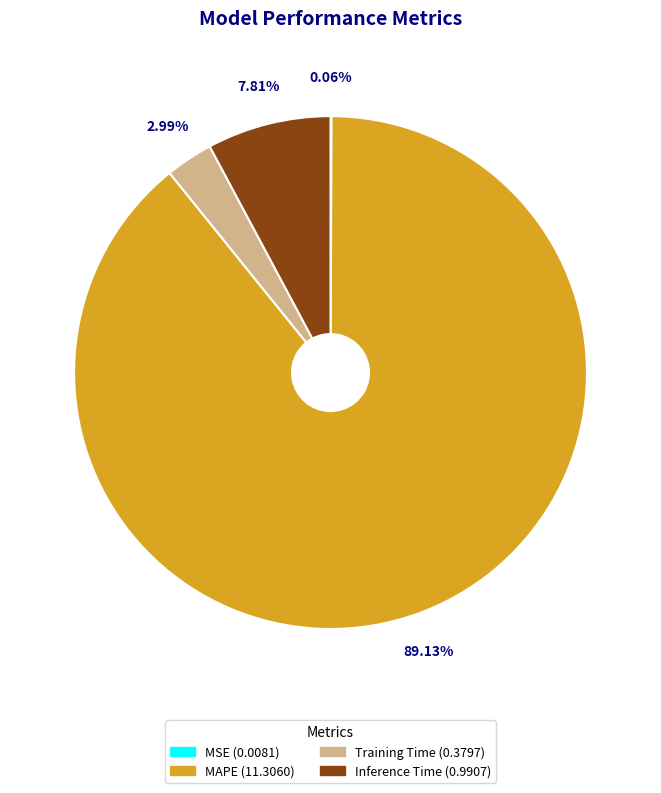

Is there any slice that represents more than half of the pie?

Yes